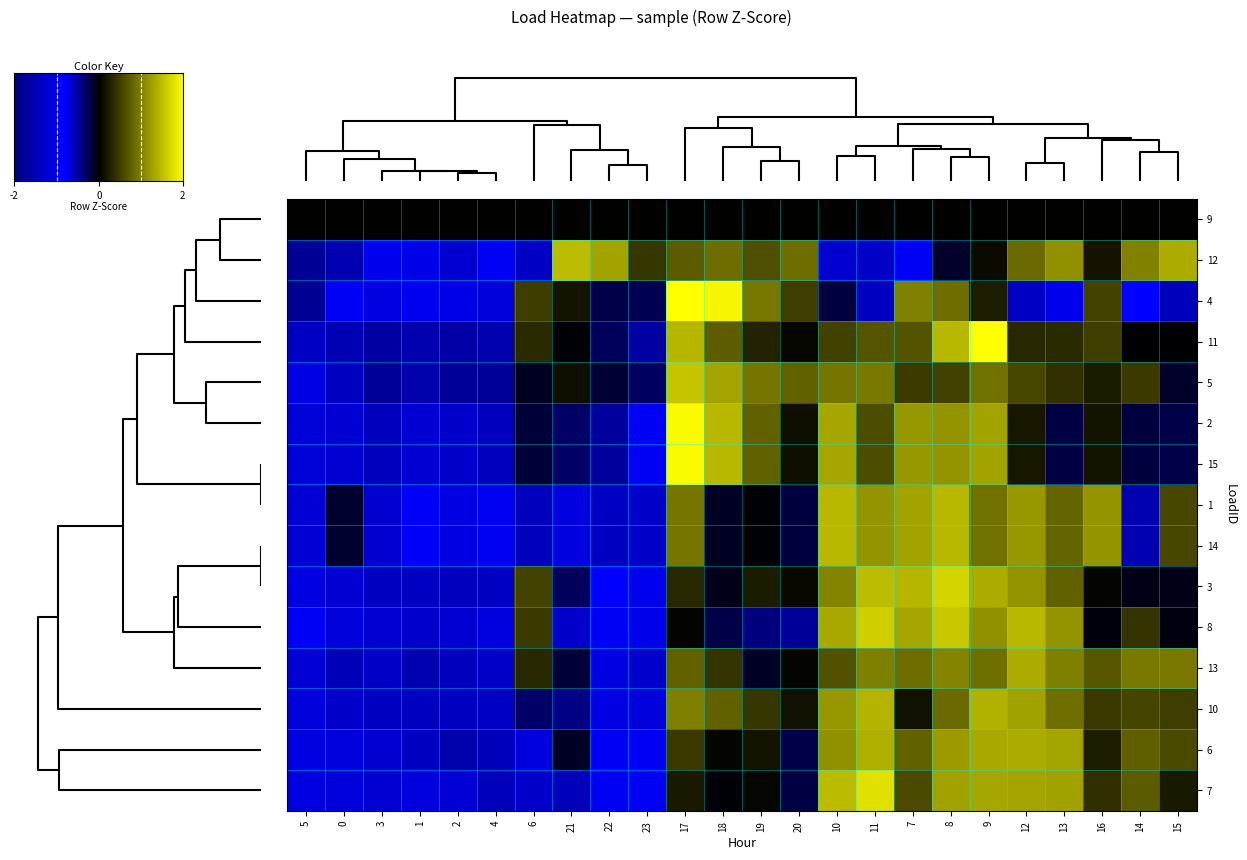

List the series in order of their peak value, lowest first.

9, 13, 6, 10, 14, 1, 12, 5, 8, 3, 7, 15, 2, 11, 4